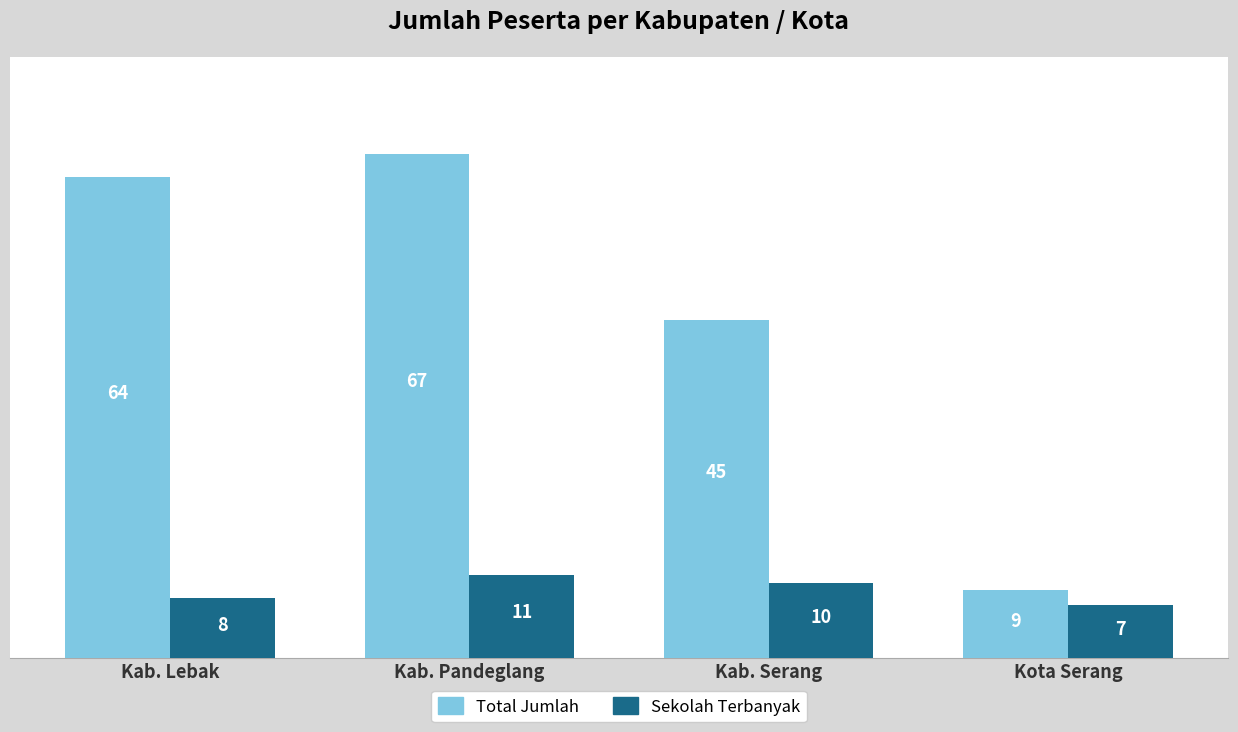

Is it true that Sekolah Terbanyak equals 7 at Kota Serang?

True